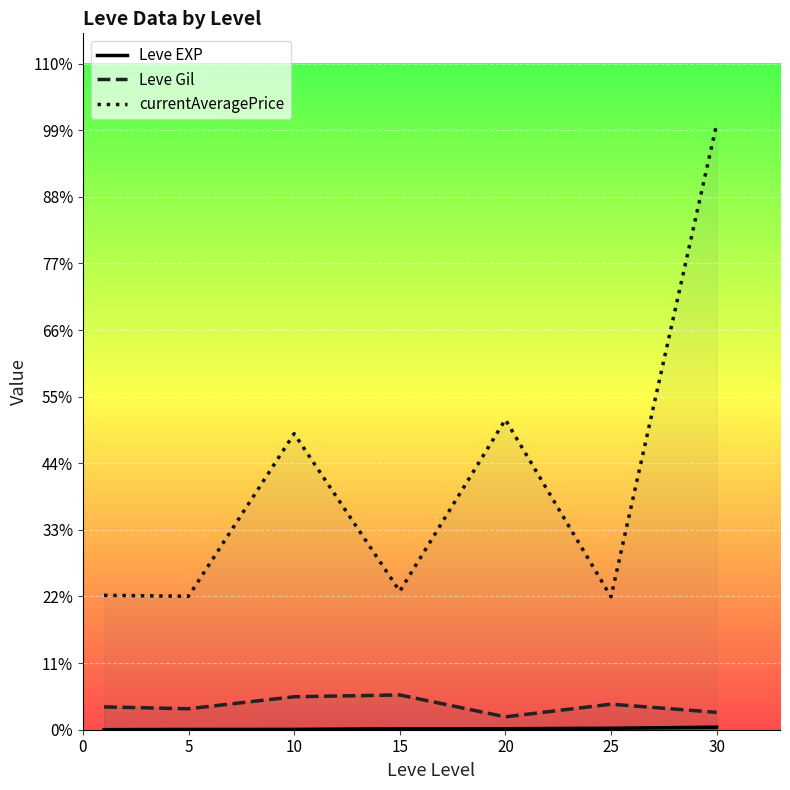

The currentAveragePrice series shows 1484.4 at 15. True or false?

False